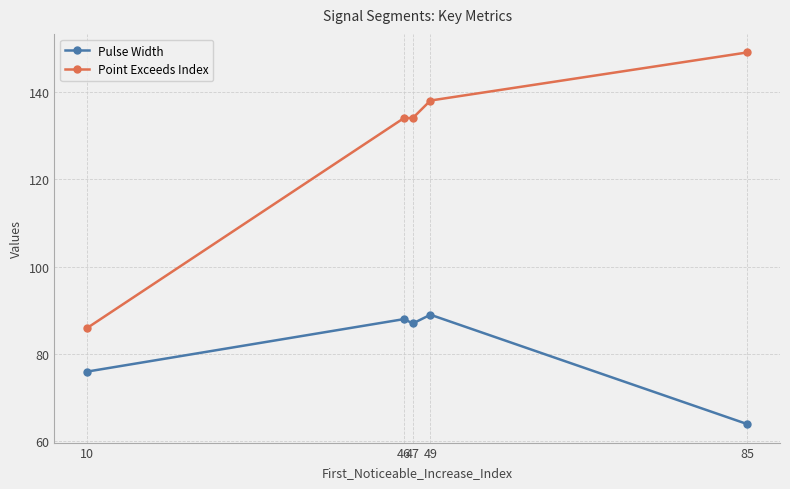

The value of Pulse Width at 85 is 64. True or false?

True